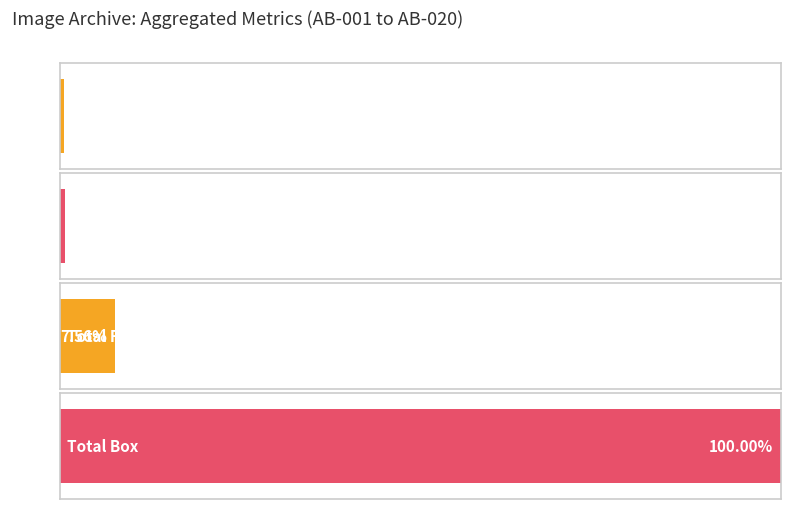

Are the bars horizontal?

Yes